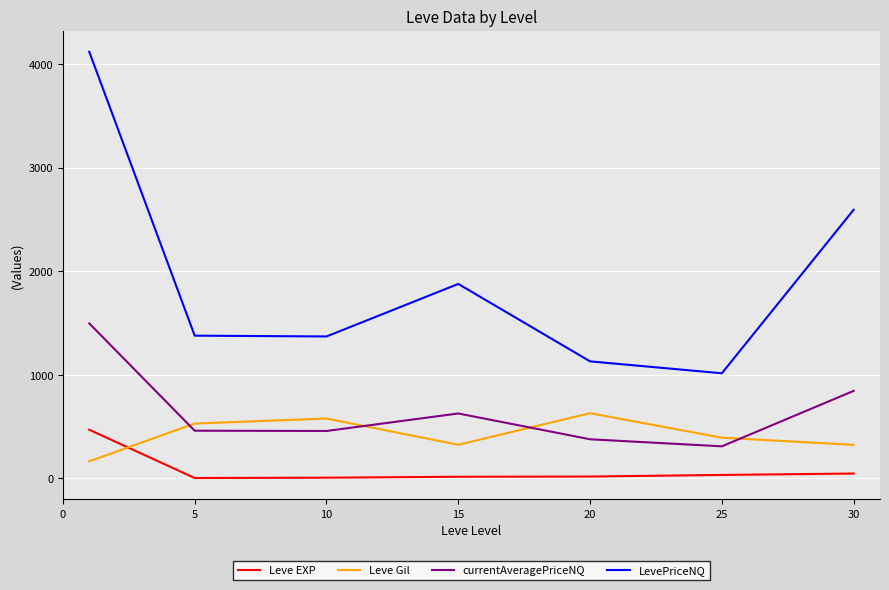

At how many categories does at least one series exceed 2907?

1